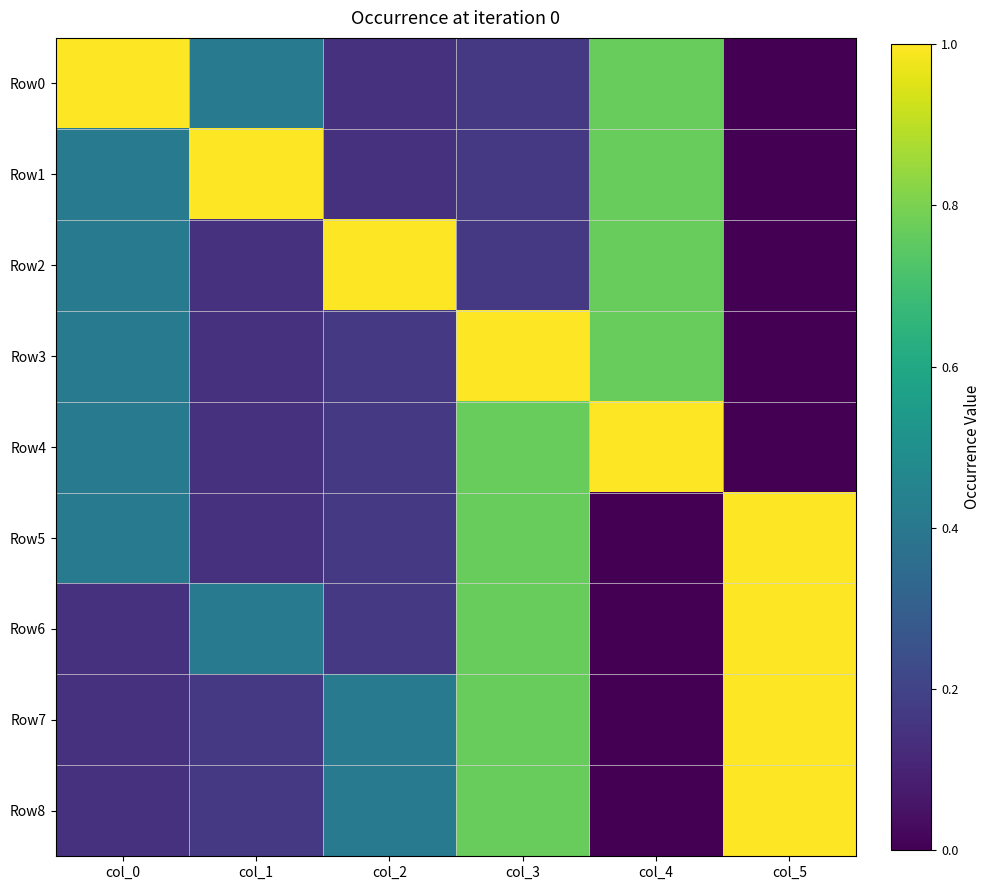

Reading right to left, transcribe all the data shown in this chart.

Row0: col_5=0.0	col_4=0.8	col_3=0.2	col_2=0.1	col_1=0.4	col_0=1.0
Row1: col_5=0.0	col_4=0.8	col_3=0.2	col_2=0.1	col_1=1.0	col_0=0.4
Row2: col_5=0.0	col_4=0.8	col_3=0.2	col_2=1.0	col_1=0.1	col_0=0.4
Row3: col_5=0.0	col_4=0.8	col_3=1.0	col_2=0.2	col_1=0.1	col_0=0.4
Row4: col_5=0.0	col_4=1.0	col_3=0.8	col_2=0.2	col_1=0.1	col_0=0.4
Row5: col_5=1.0	col_4=0.0	col_3=0.8	col_2=0.2	col_1=0.1	col_0=0.4
Row6: col_5=1.0	col_4=0.0	col_3=0.8	col_2=0.2	col_1=0.4	col_0=0.1
Row7: col_5=1.0	col_4=0.0	col_3=0.8	col_2=0.4	col_1=0.2	col_0=0.1
Row8: col_5=1.0	col_4=0.0	col_3=0.8	col_2=0.4	col_1=0.2	col_0=0.1